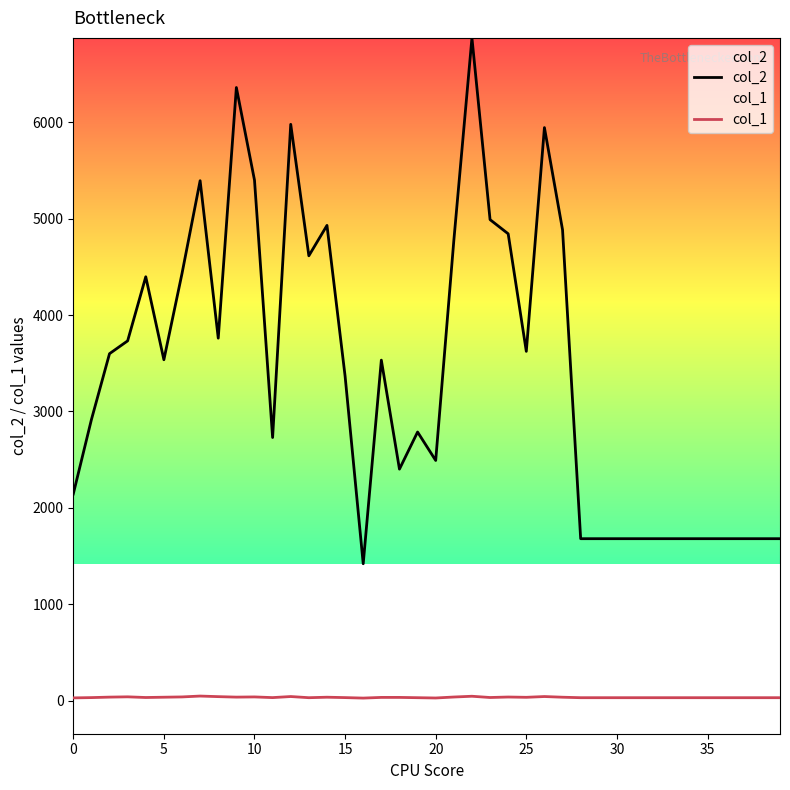

What are all the series names shown in the legend?

col_2, col_1